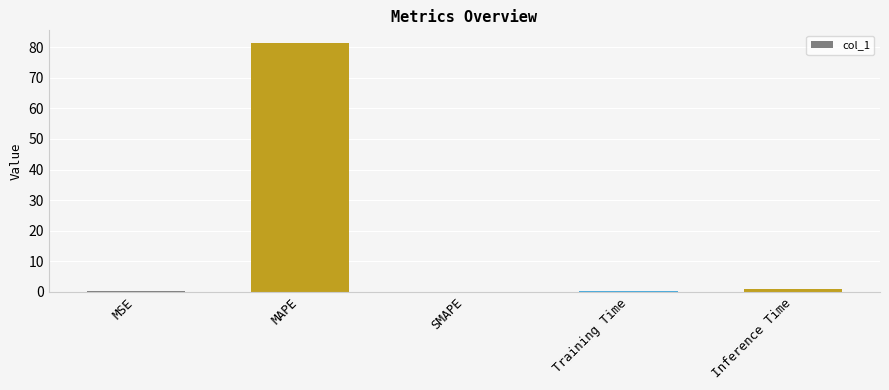

What is the difference between the values at MAPE and SMAPE?

81.5